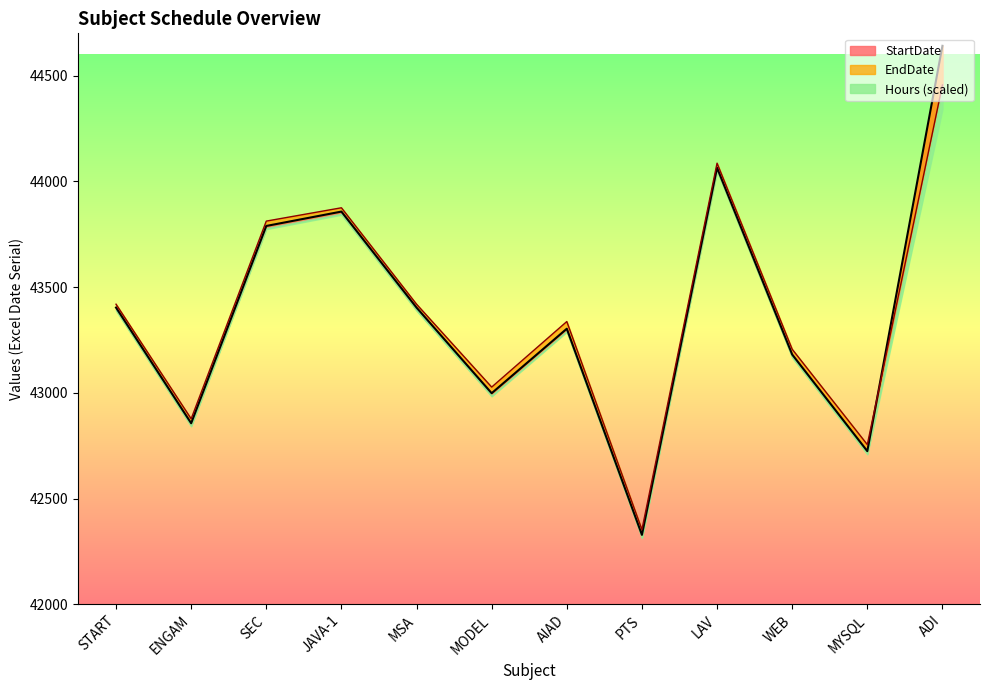

True or false: StartDate has more than 2 points higher than both neighbors.

True